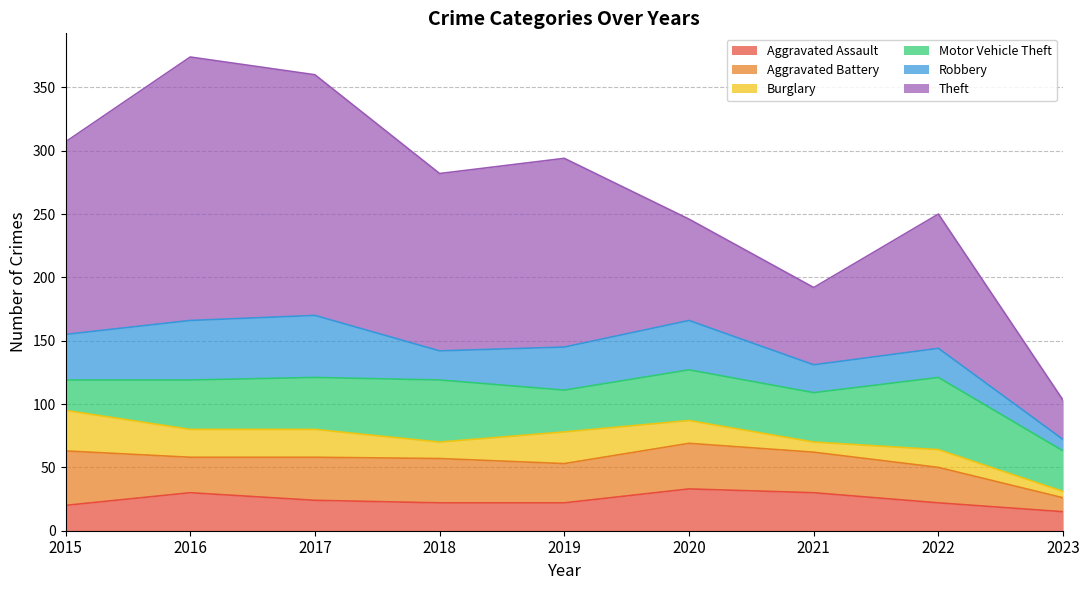

In Theft, how many points are higher than both neighbors (excluding endpoints)?

3